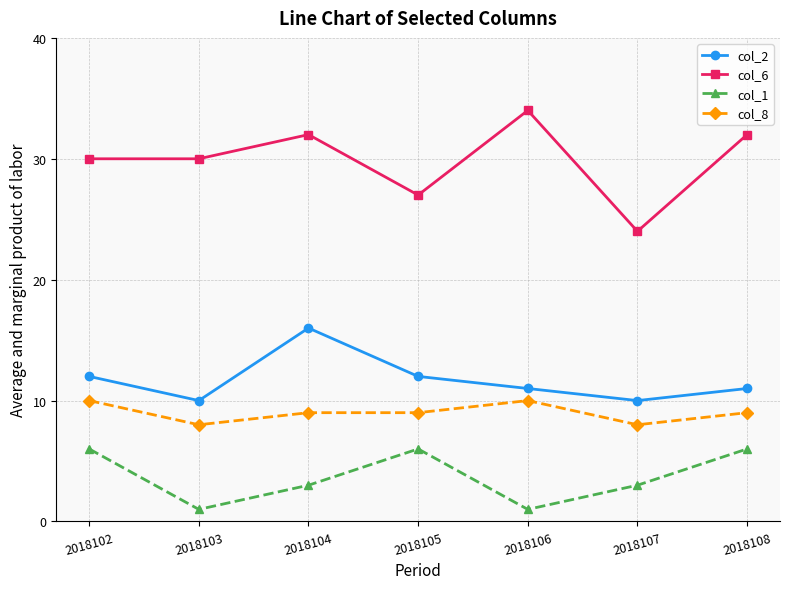

What are all the series names shown in the legend?

col_2, col_6, col_1, col_8